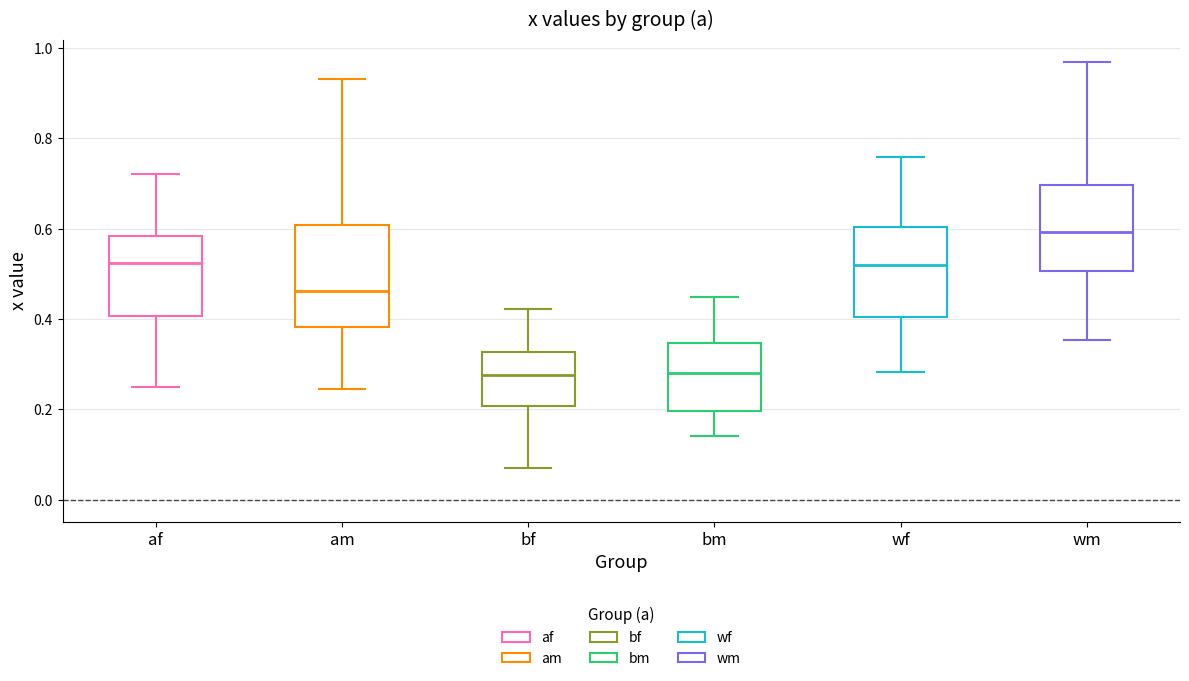

Which box is the tallest, from its lower edge to its upper edge?

am